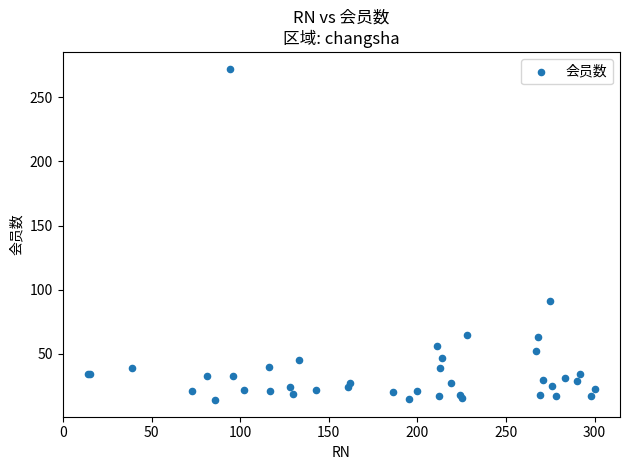

What Y value in the scatter plot is closest to 143?

91